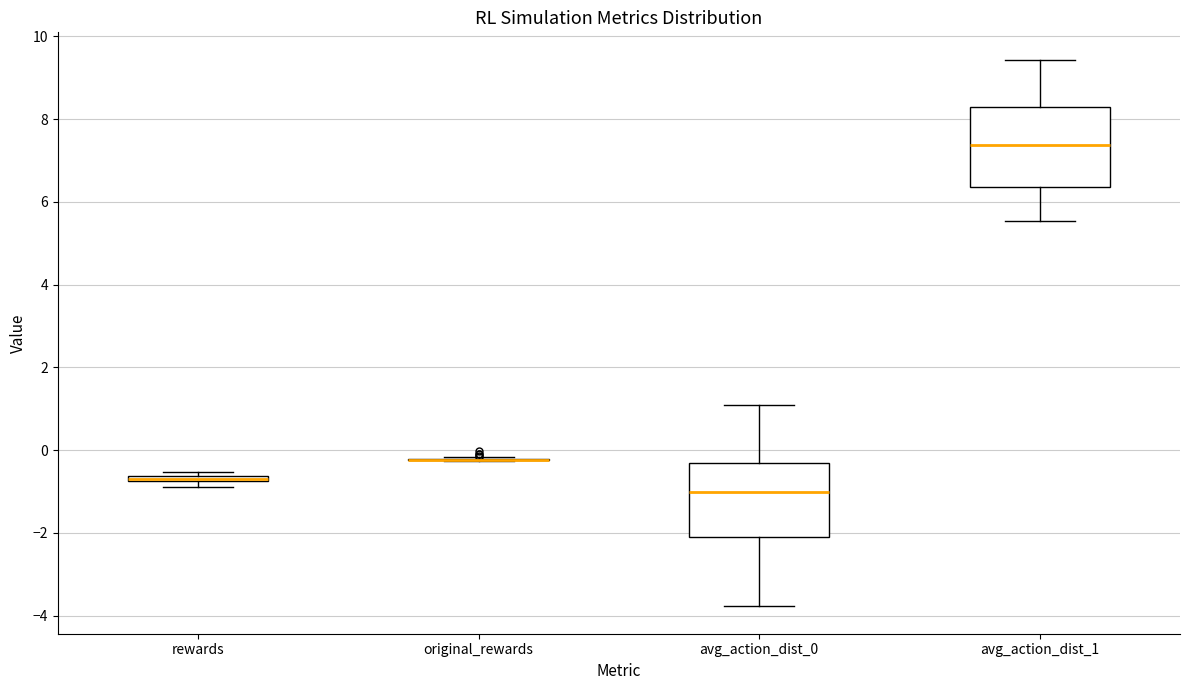

Where does the upper whisker of the box for avg_action_dist_0 end on the y-axis? The values are not printed on the chart, so give them approximately, as read against the axis.

1.0